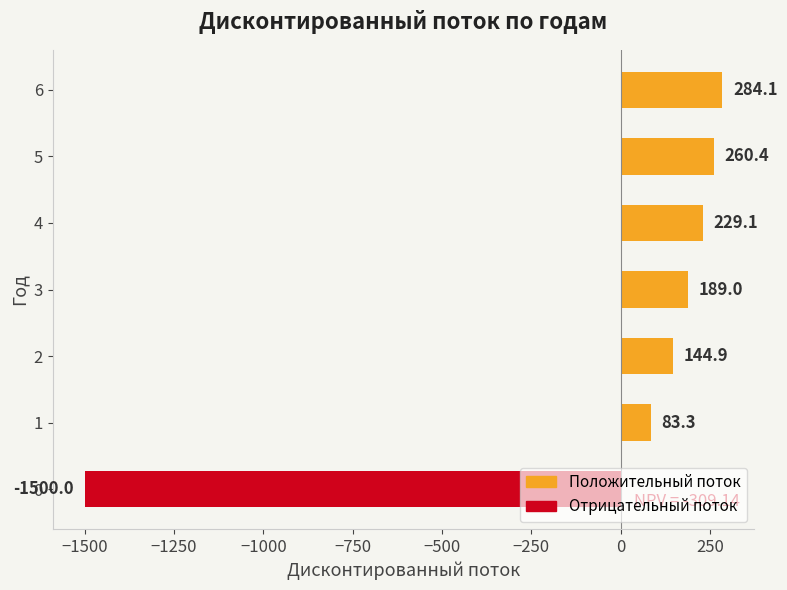

Approximately how many times larger is the value at 5 compared to 3?

1.4